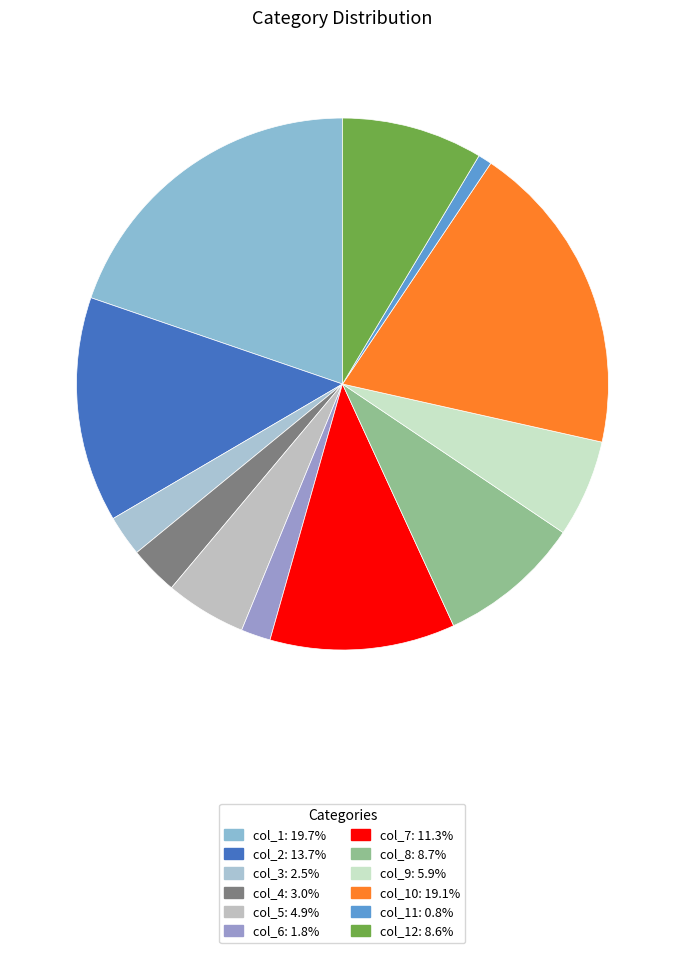

To the nearest percent, what is the average slice percentage?

8%